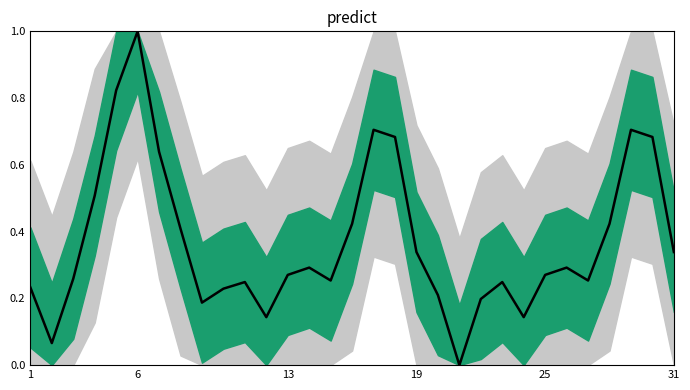

How many points are higher than both their immediate neighbors (excluding endpoints)?

7